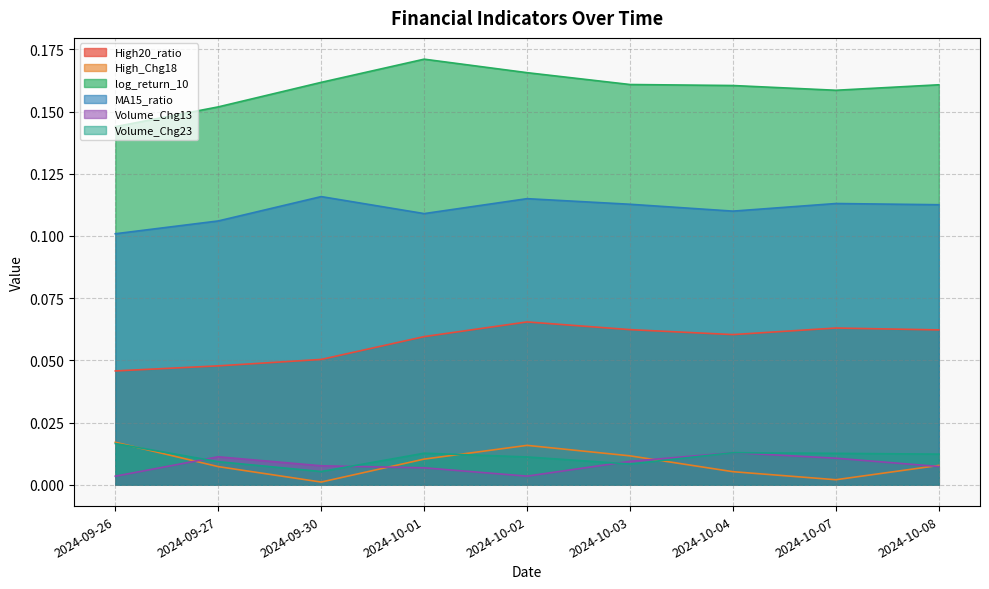

What is the label of the 3rd point from the left?

2024-09-30